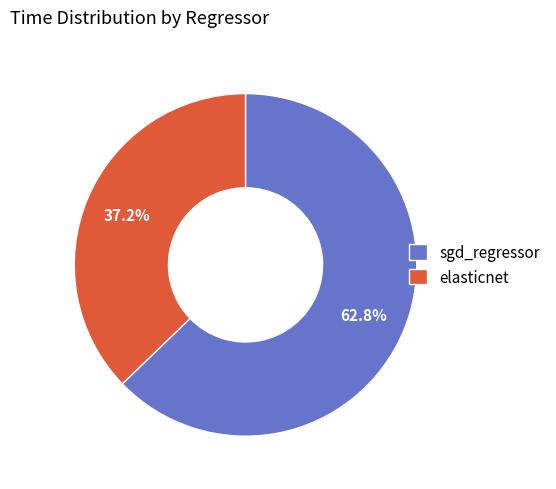

Combined, what portion of the pie is elasticnet and sgd_regressor?

100.0%